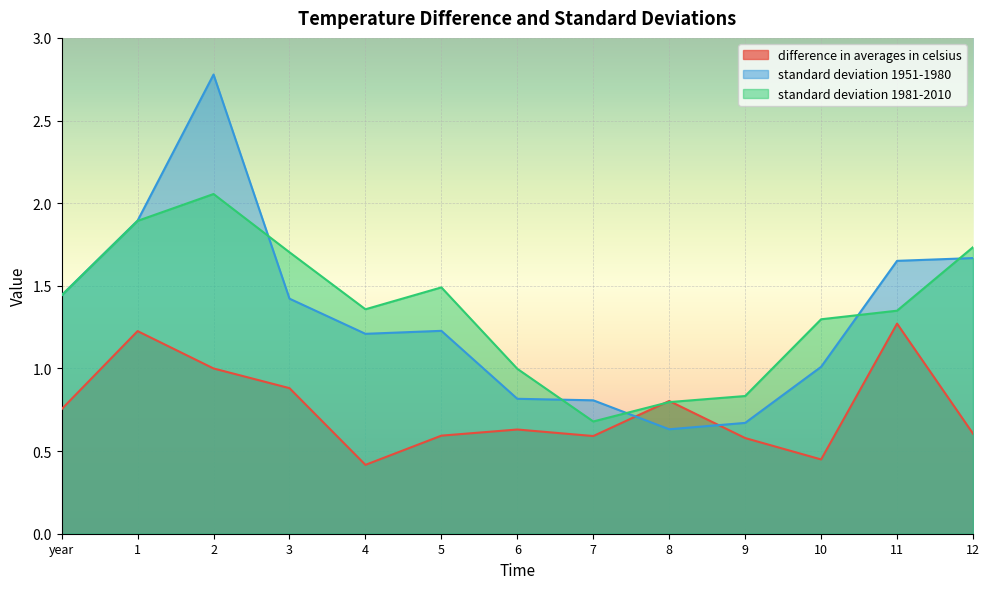

What is the difference between the second highest and second lowest values in the difference in averages in celsius series?

0.8